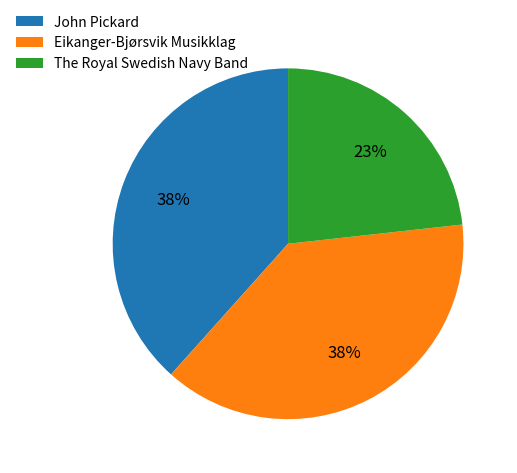

Is John Pickard the majority of the pie?

No